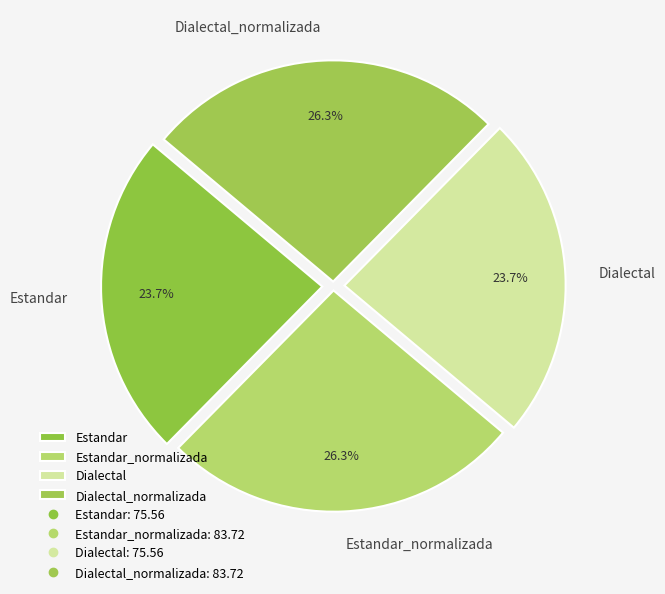

To the nearest percent, what is the difference between the Dialectal_normalizada and Estandar slice percentages?

3%